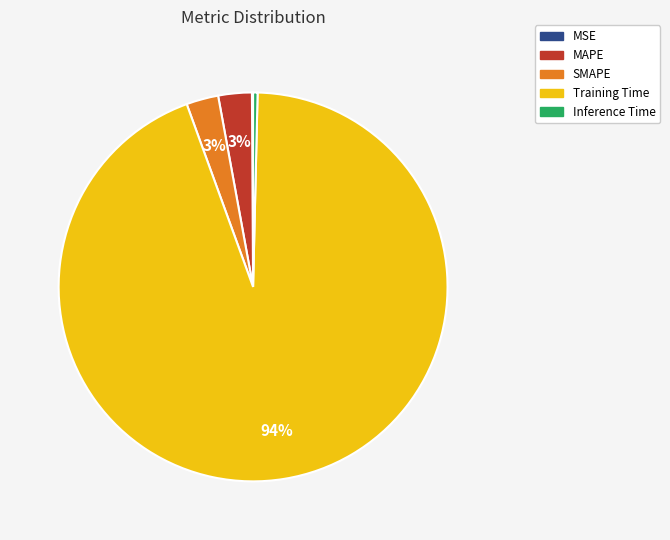

To the nearest percent, what is the difference between the largest and smallest slice percentages?

94%